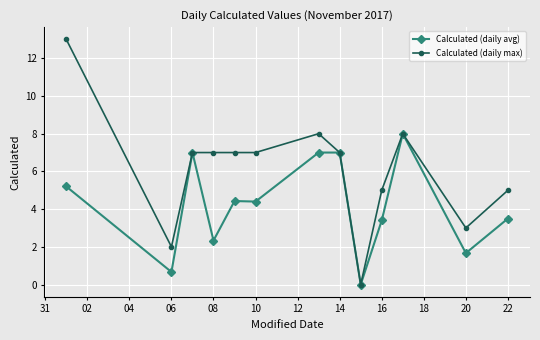

True or false: Calculated (daily avg) has more than 2 interior local peaks.

True